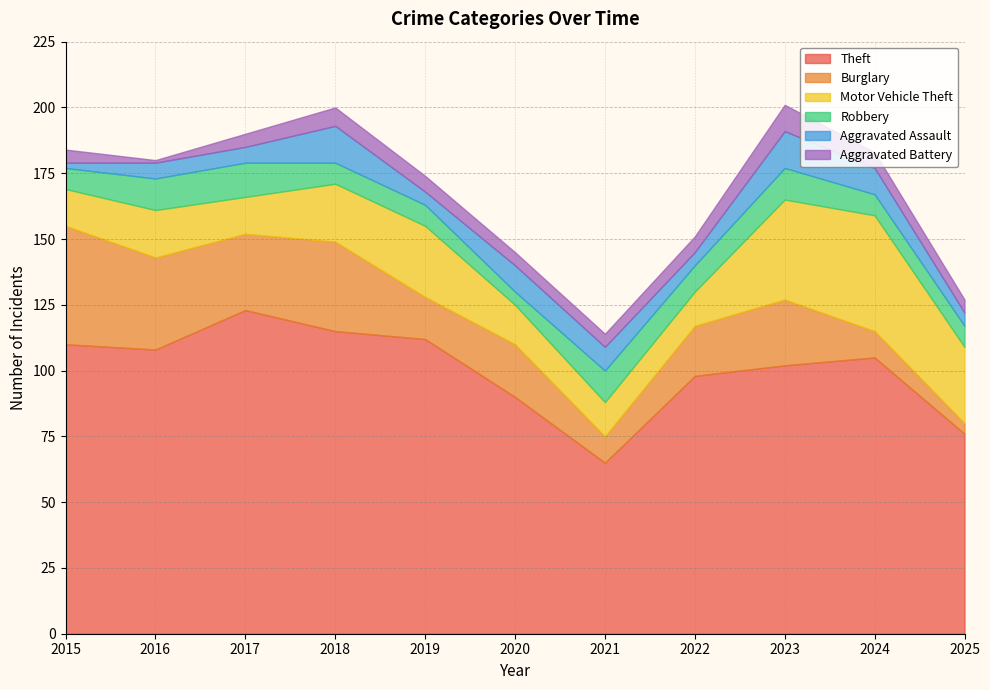

At which label does Theft first exceed 105?

2015